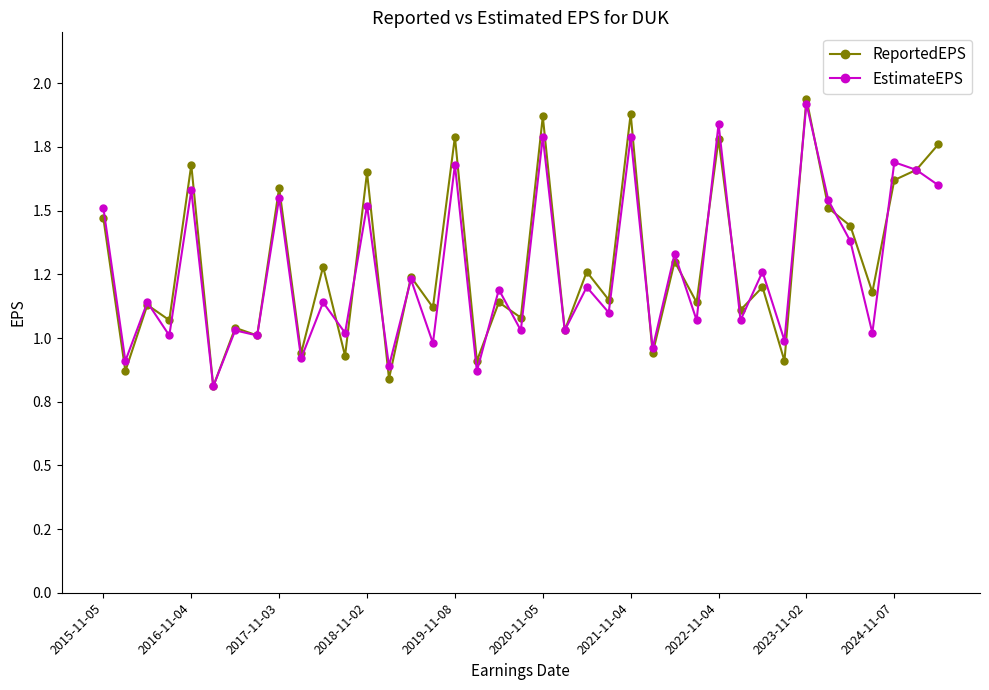

Does the chart display data point markers on the line(s)?

Yes